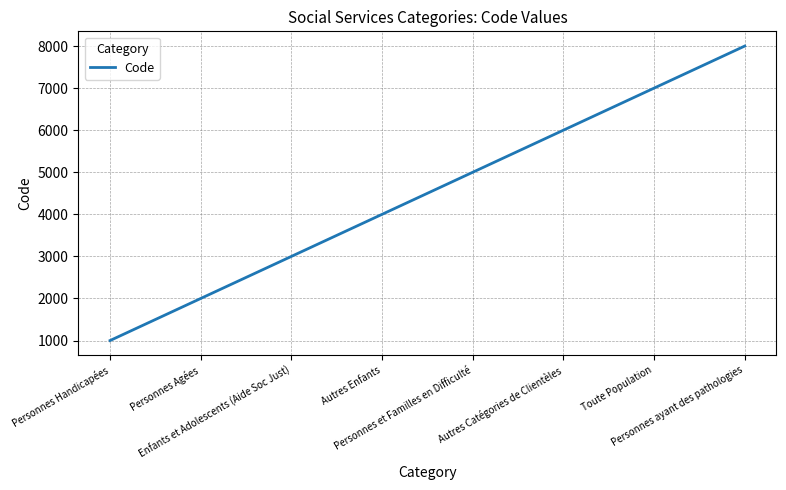

What is the sum of the values at Personnes ayant des pathologies and Autres Catégories de Clientèles?

14000